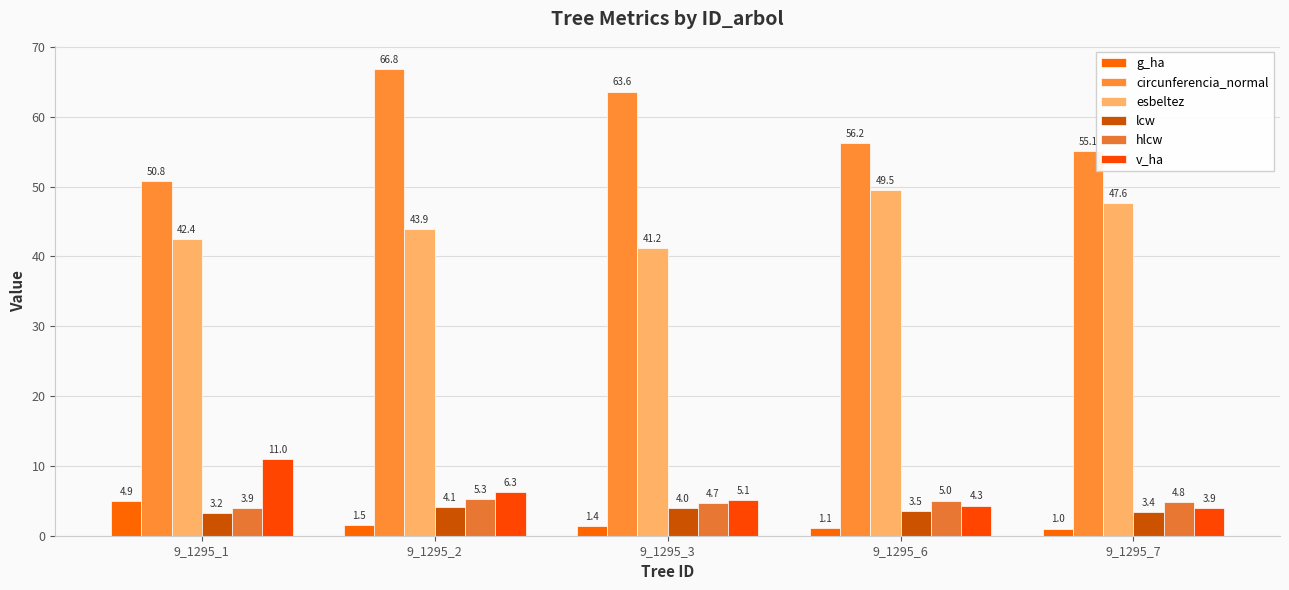

Is it true that g_ha equals 1.5 at 9_1295_2?

True